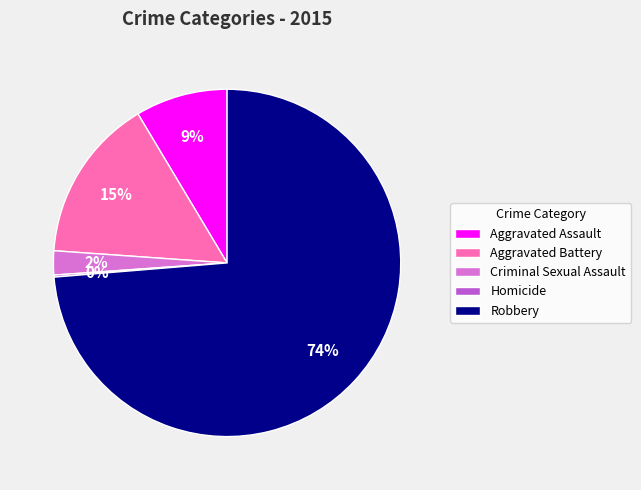

Is it true that Criminal Sexual Assault is 2% of the pie?

True